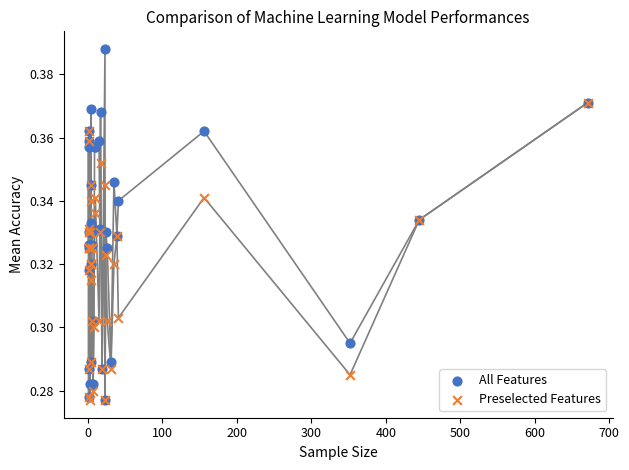

Which series reaches the minimum Y coordinate?

All Features